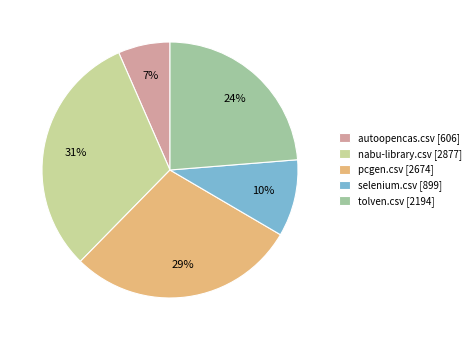

Do nabu-library.csv [2877] and tolven.csv [2194] together represent more than half of the pie?

Yes